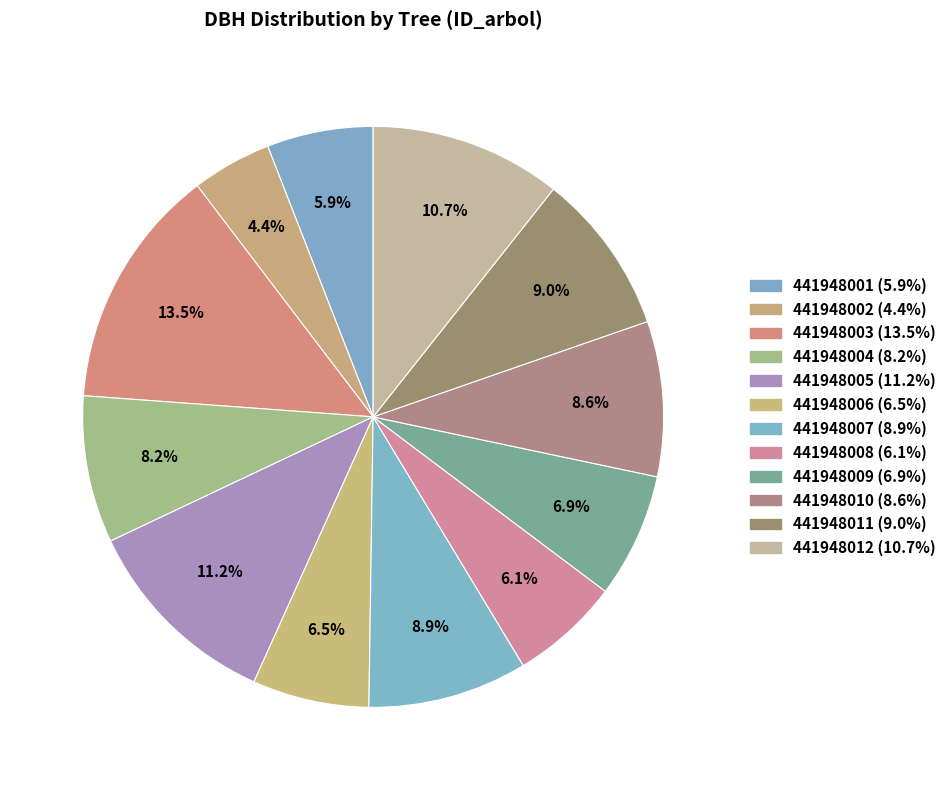

To the nearest percent, what is the difference between the 441948007 and 441948002 slice percentages?

4%